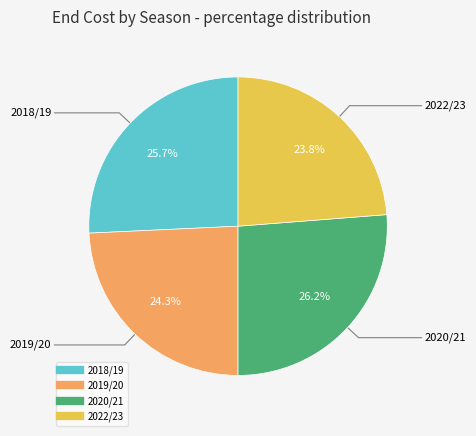

Is there any slice that represents more than half of the pie?

No